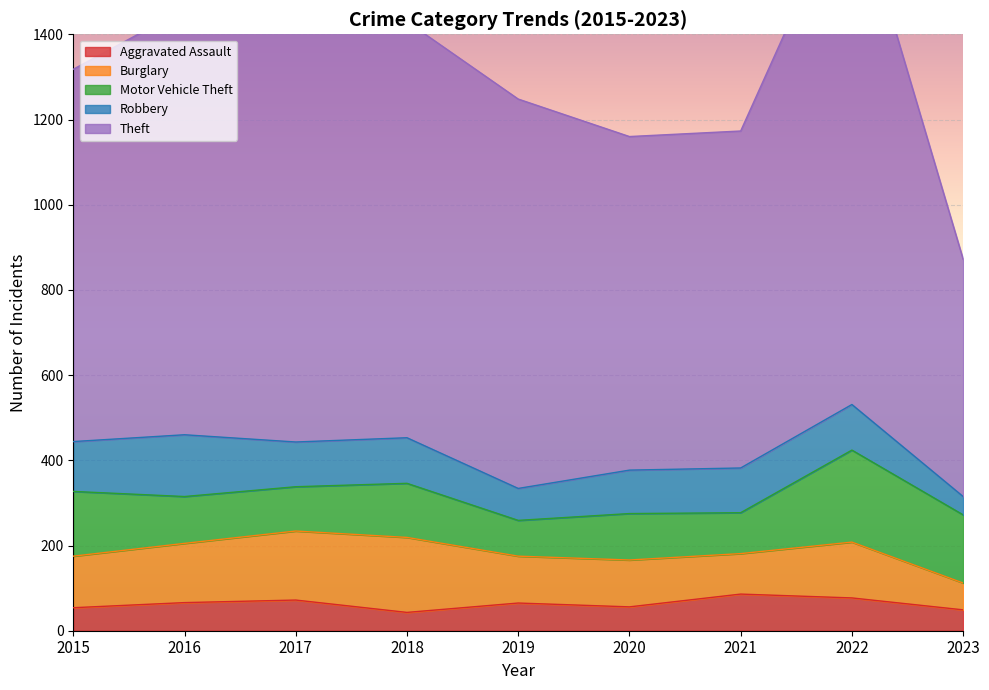

What is the spread (max minus min) of values at 2018?

934